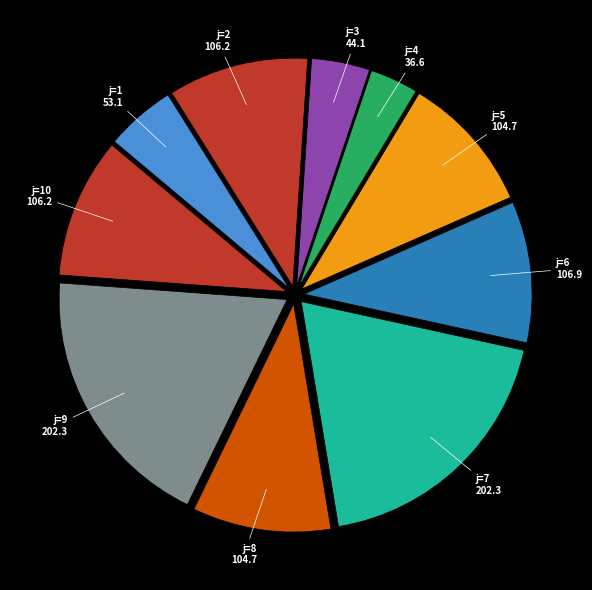

How many slices are in this pie chart?

10